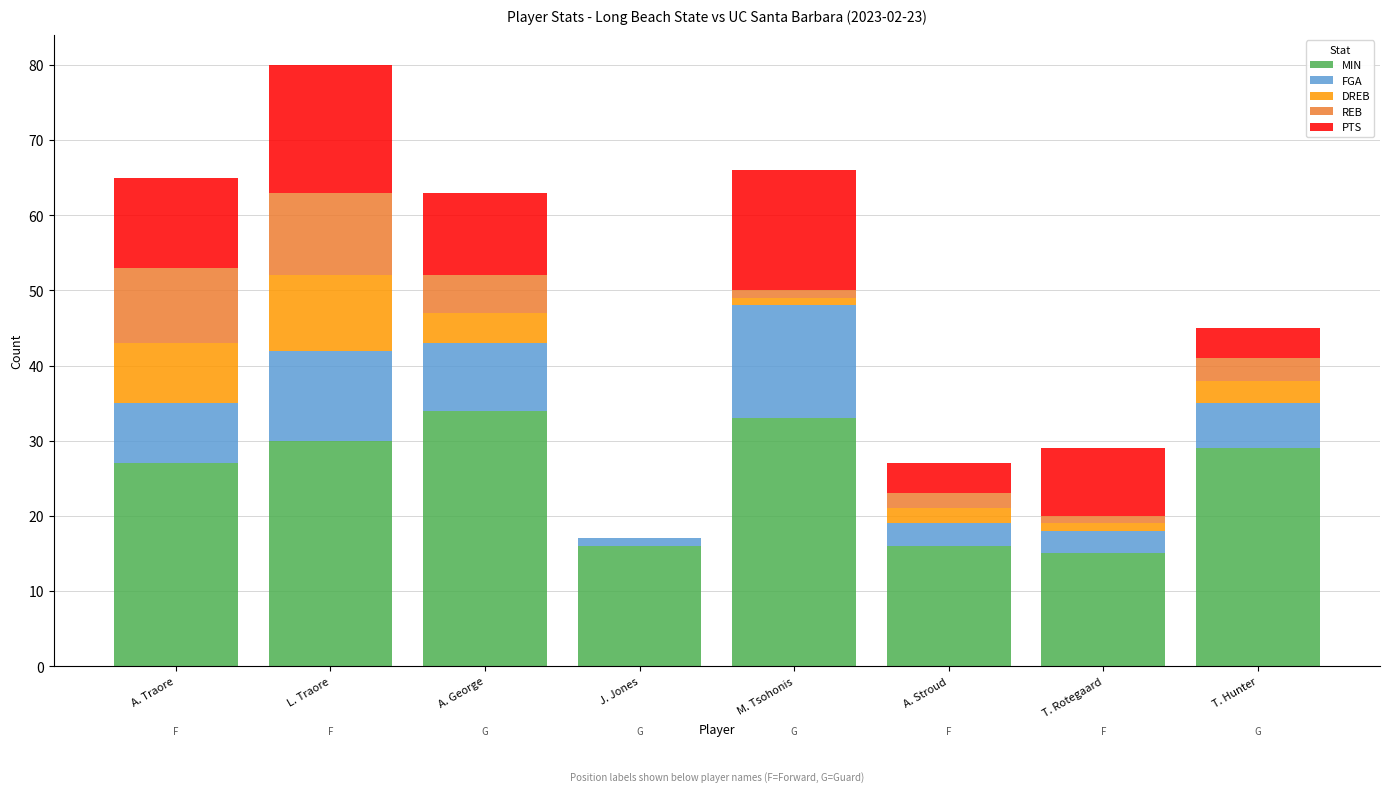

The value of MIN at J. Jones is 28. True or false?

False